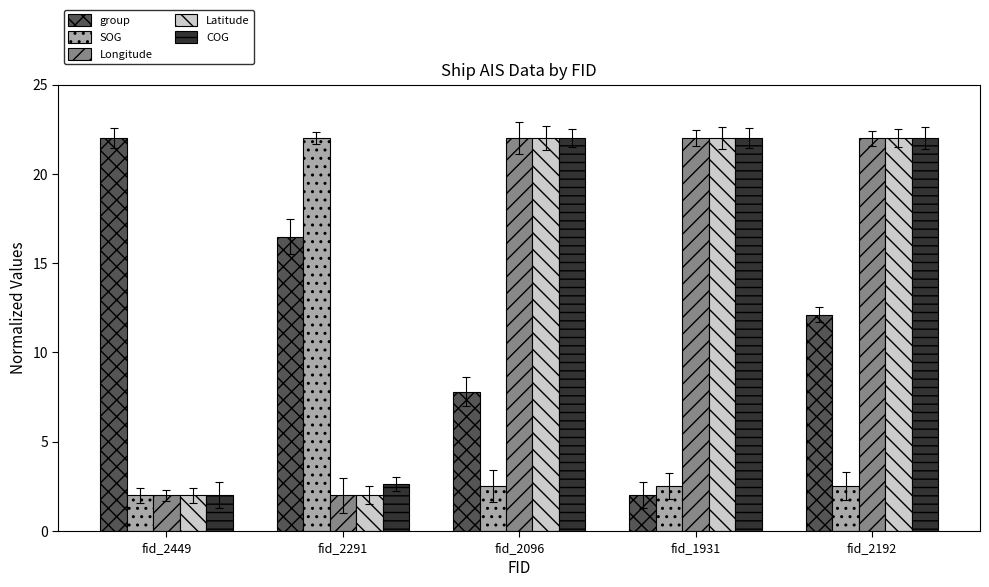

What is the difference between the highest and lowest values at fid_2449?

20.0